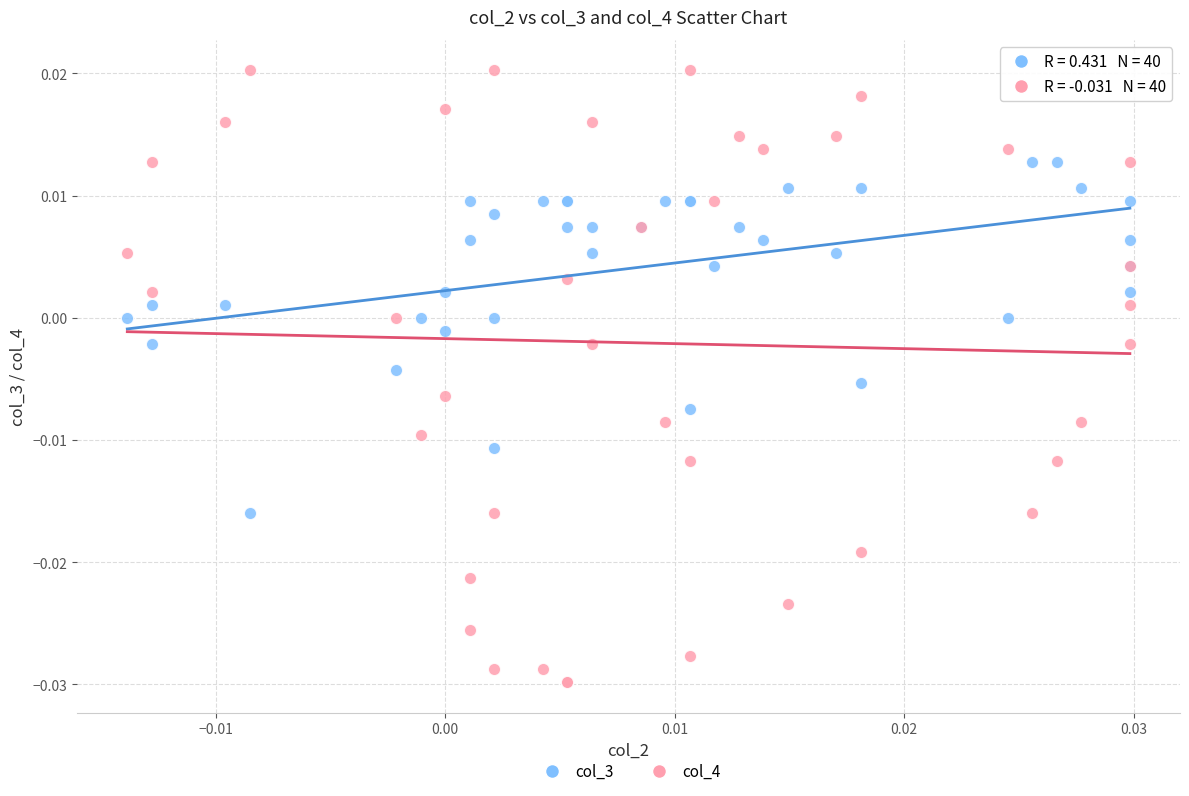

What are all the series names shown in the legend?

col_3, col_4